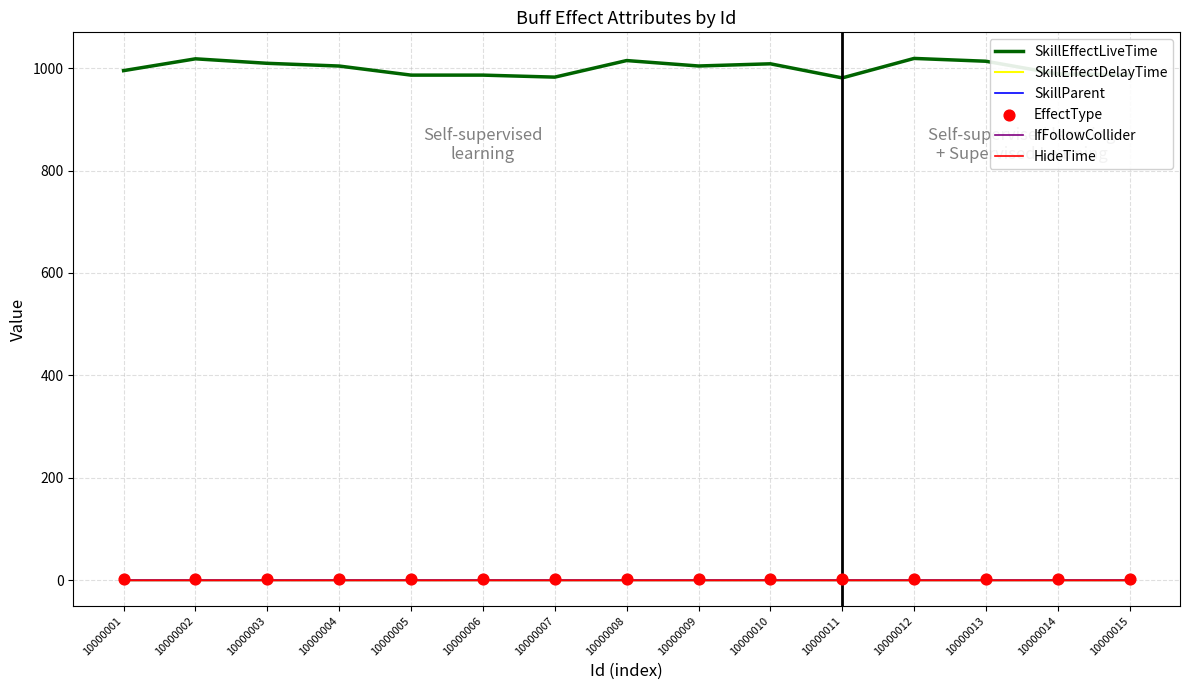

Is the value of SkillEffectDelayTime at 10000003 greater than the value of EffectType at 10000003?

No